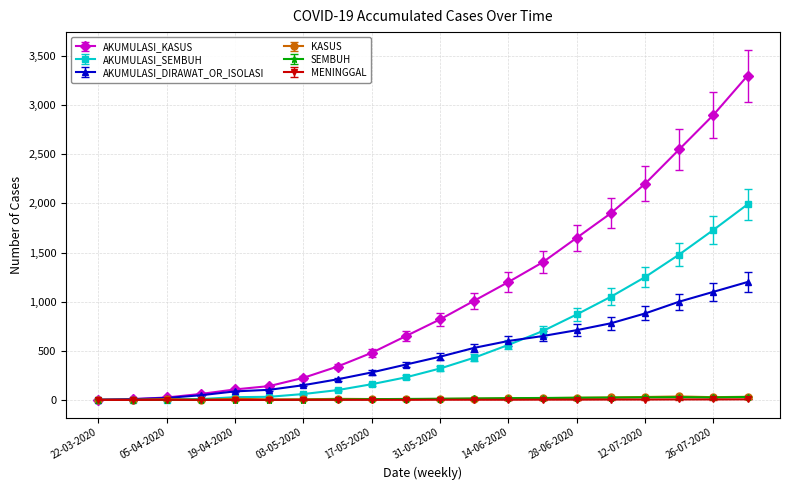

What is the difference between the maximum and minimum values in the AKUMULASI_DIRAWAT_OR_ISOLASI series?

1198